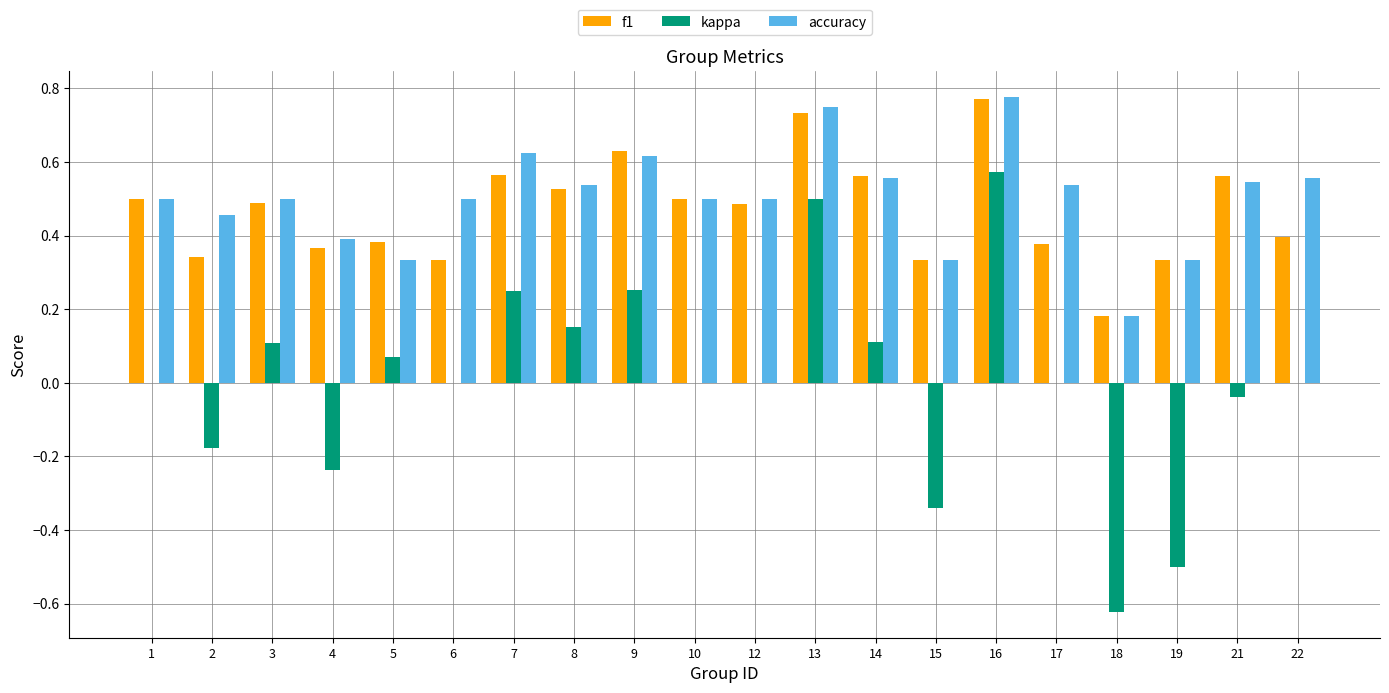

The accuracy series shows 0.2 at 1. True or false?

False